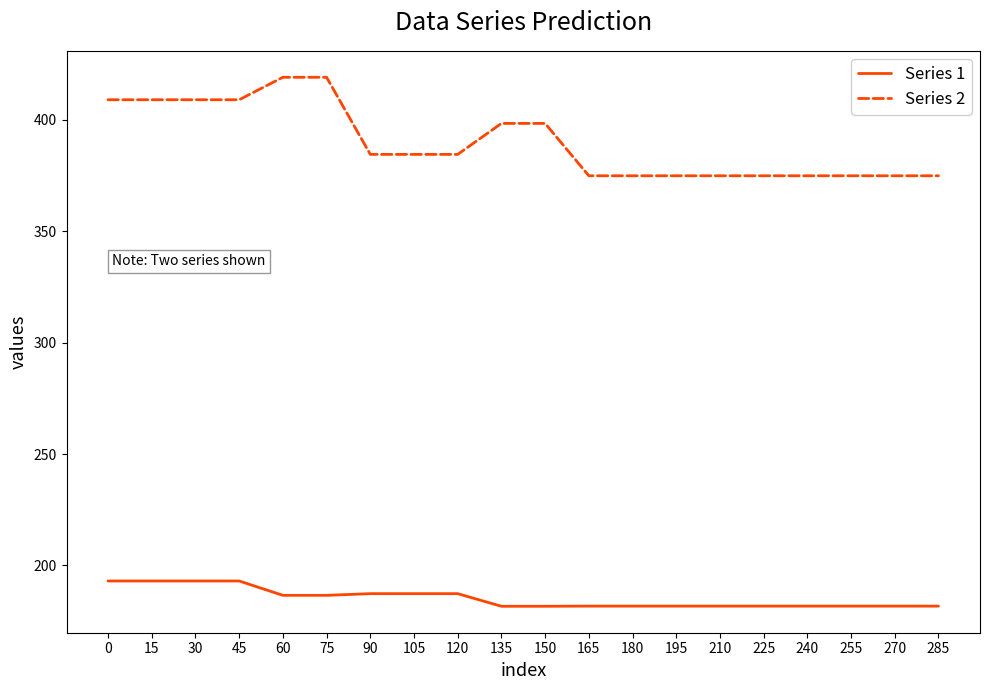

What is the greatest value displayed?

419.1